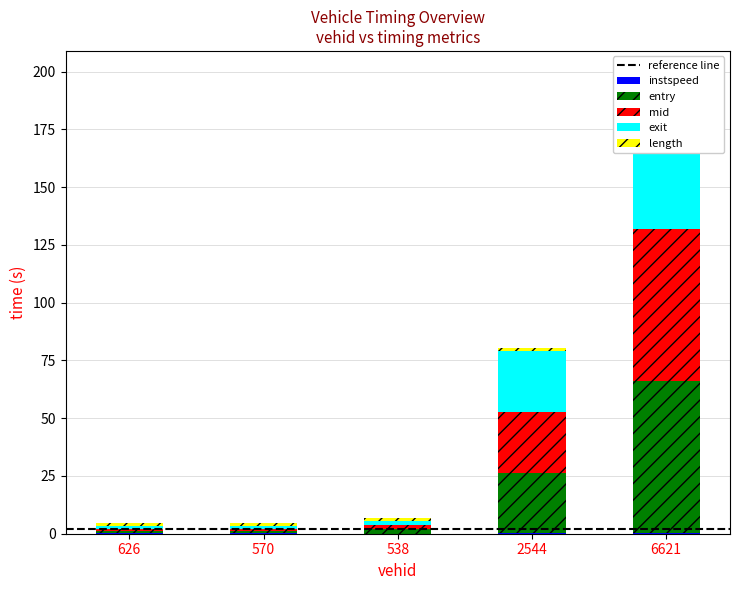

True or false: instspeed has a value of 0.1 at 6621.

True